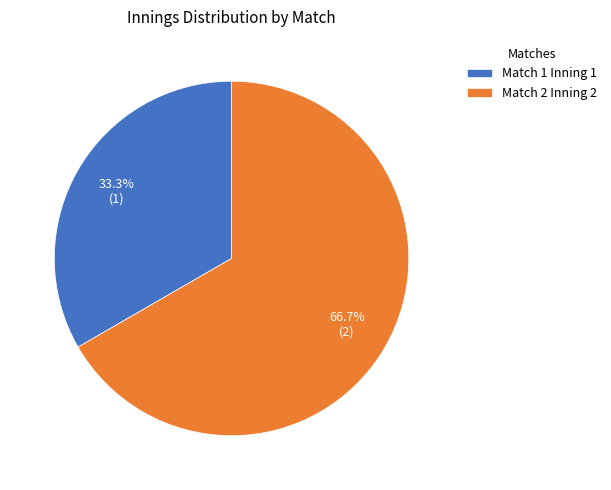

Is there a majority slice in this chart?

Yes